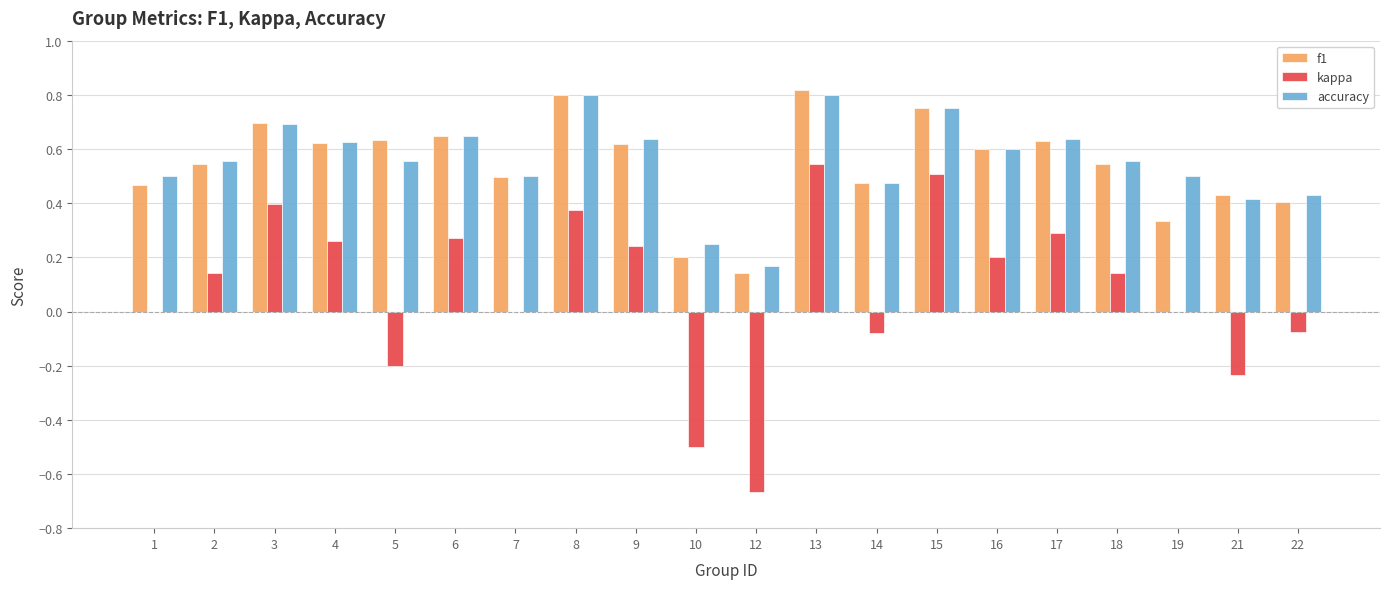

What is the sum of all f1 values?

10.9